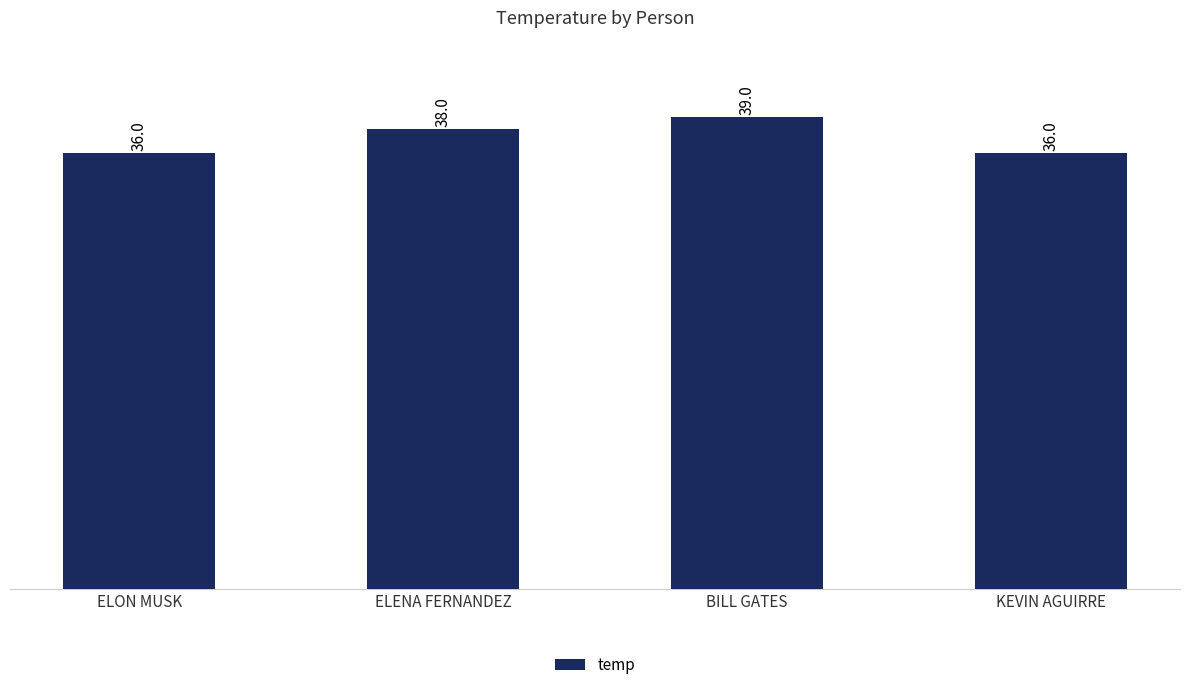

What is the label of the 4th bar from the left?

KEVIN AGUIRRE